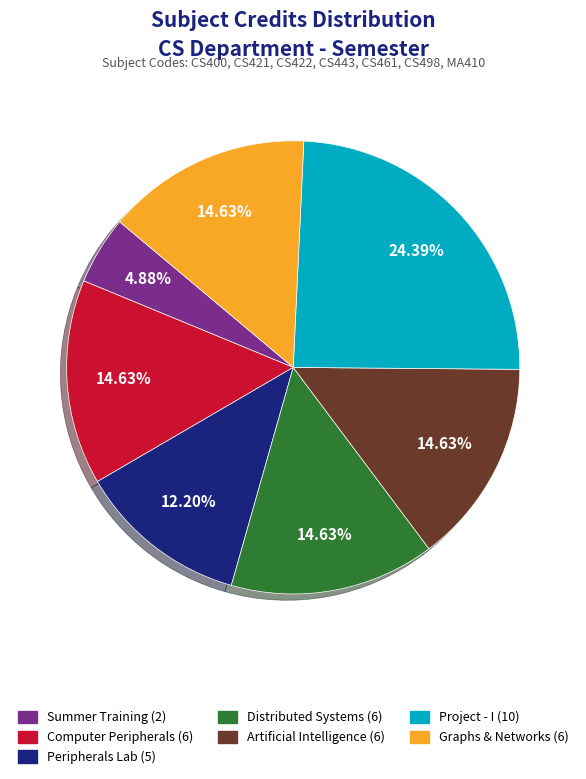

Is there any slice that represents more than half of the pie?

No